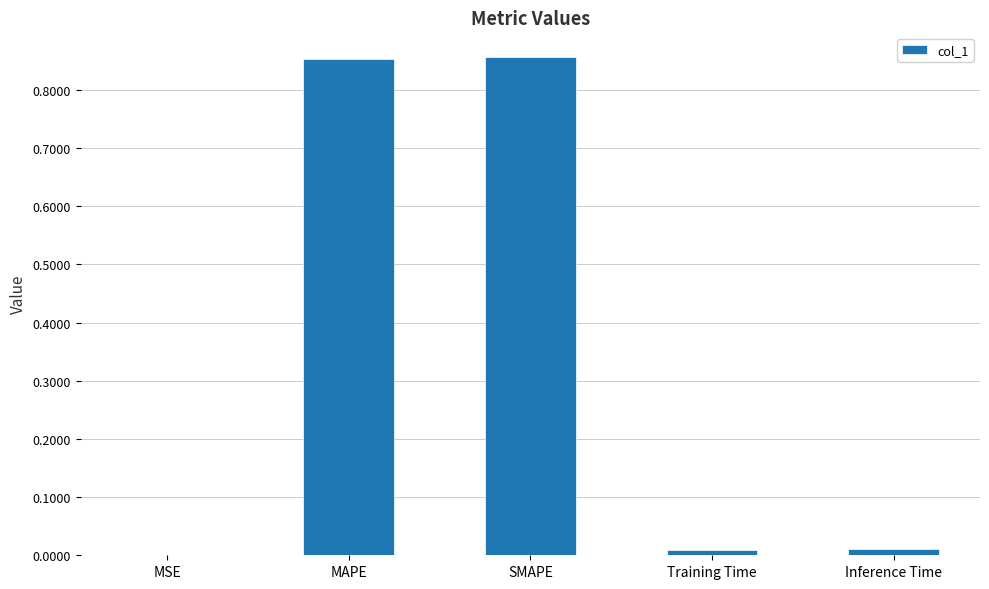

True or false: the data shows 0.2 at SMAPE.

False